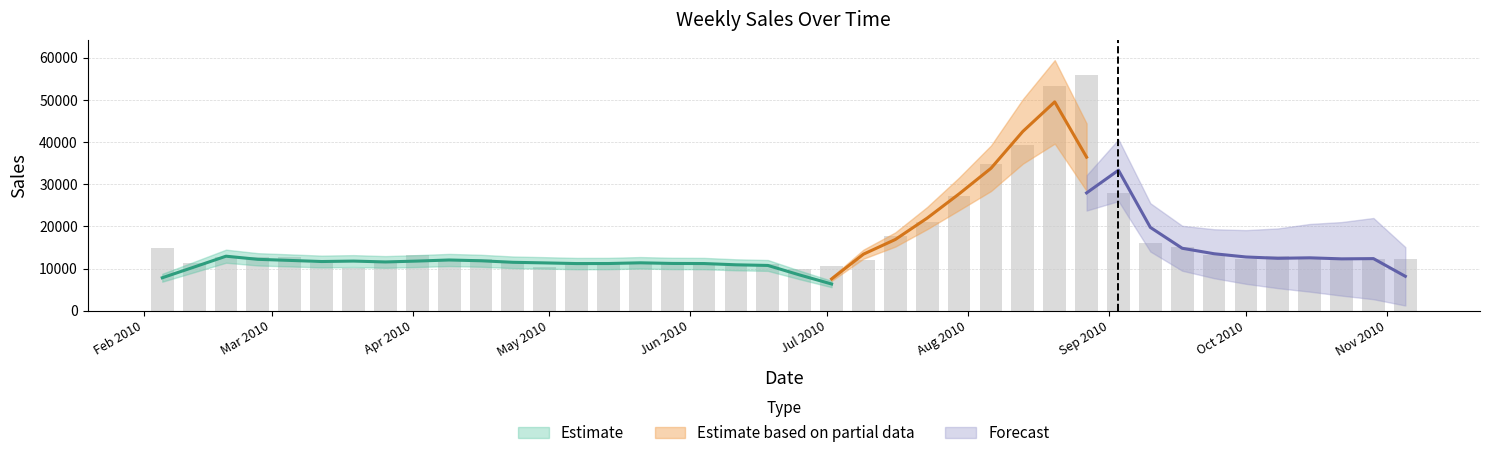

What is the label of the 22nd bar from the left?

Jul 2010